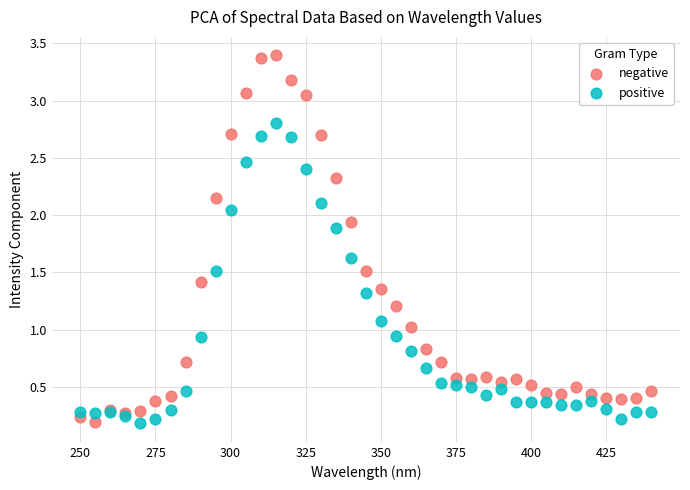

Which series contains the highest Y value?

negative